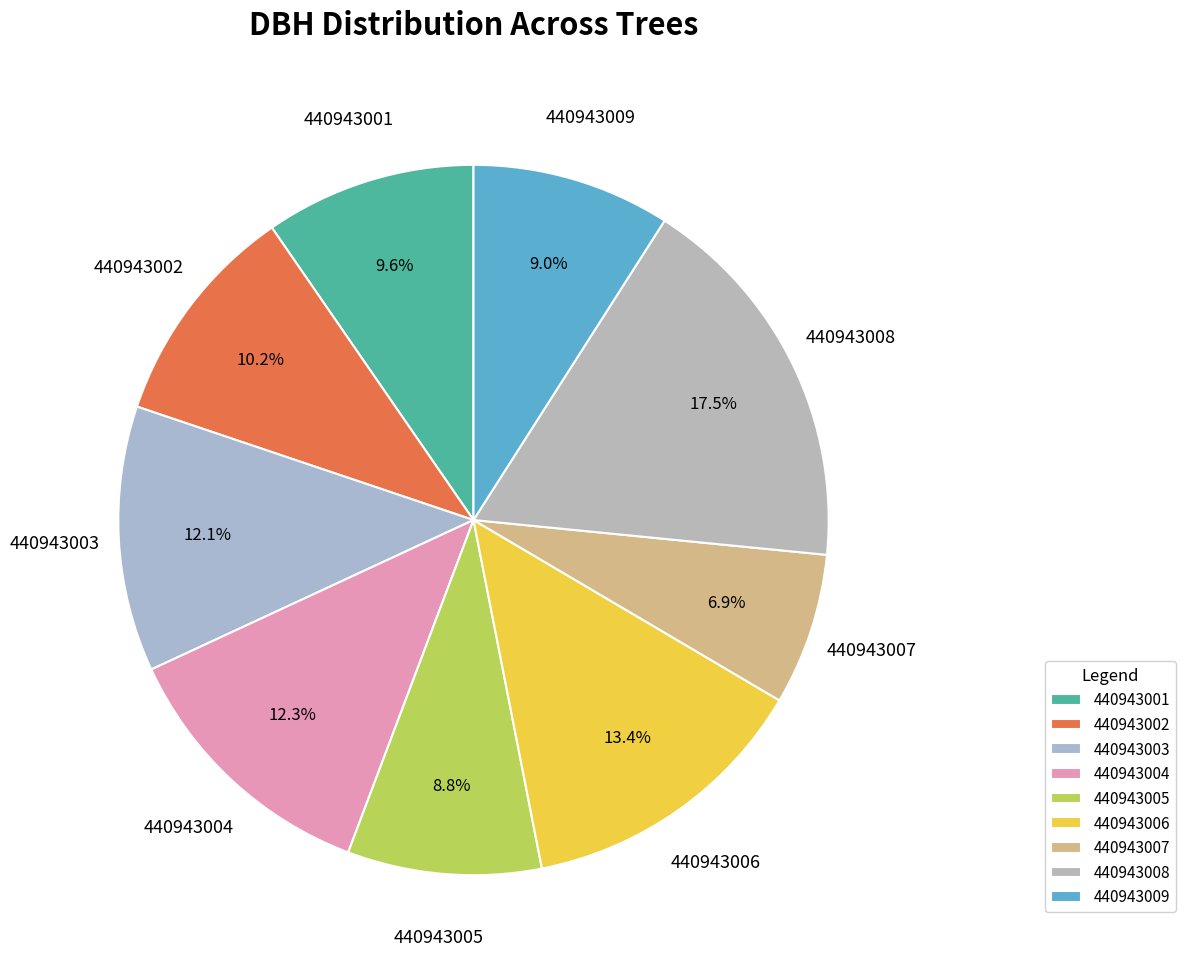

Does 440943006 represent more than half of the total?

No